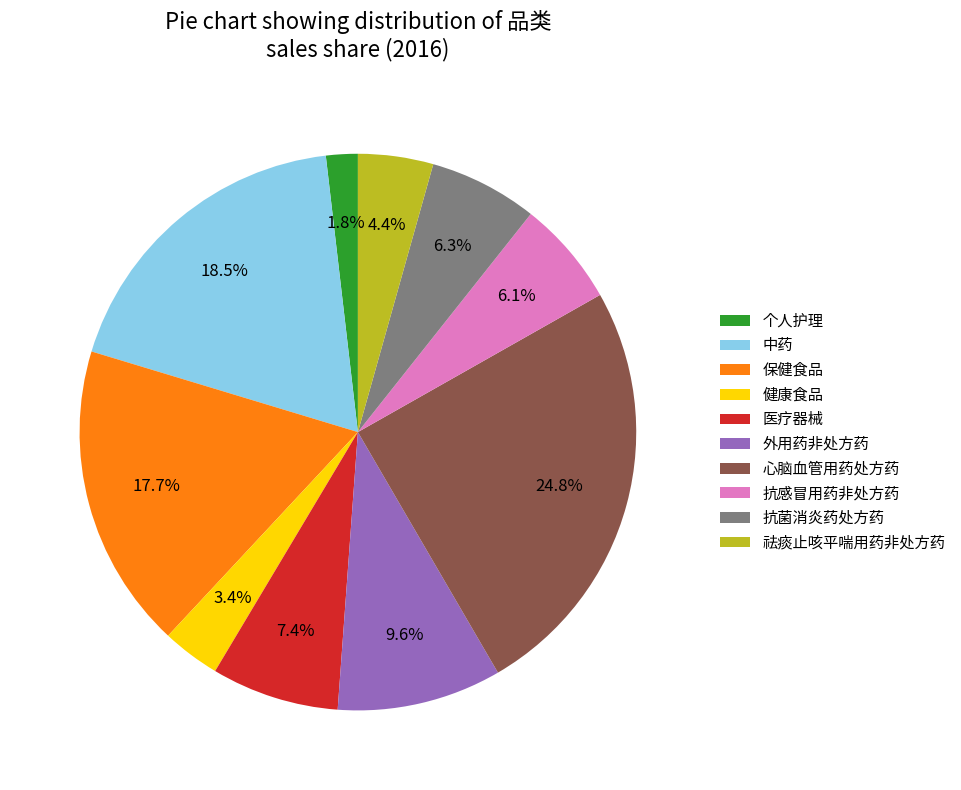

Does 医疗器械 account for over 50% of the chart?

No